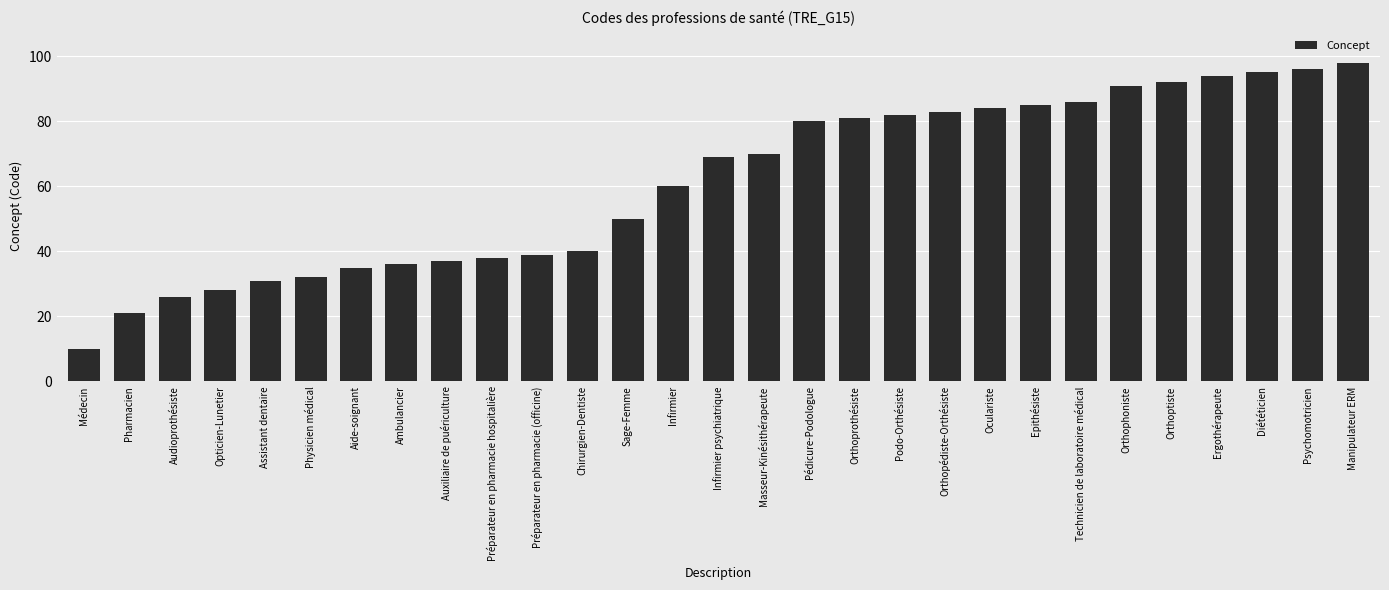

Are the bars horizontal?

No